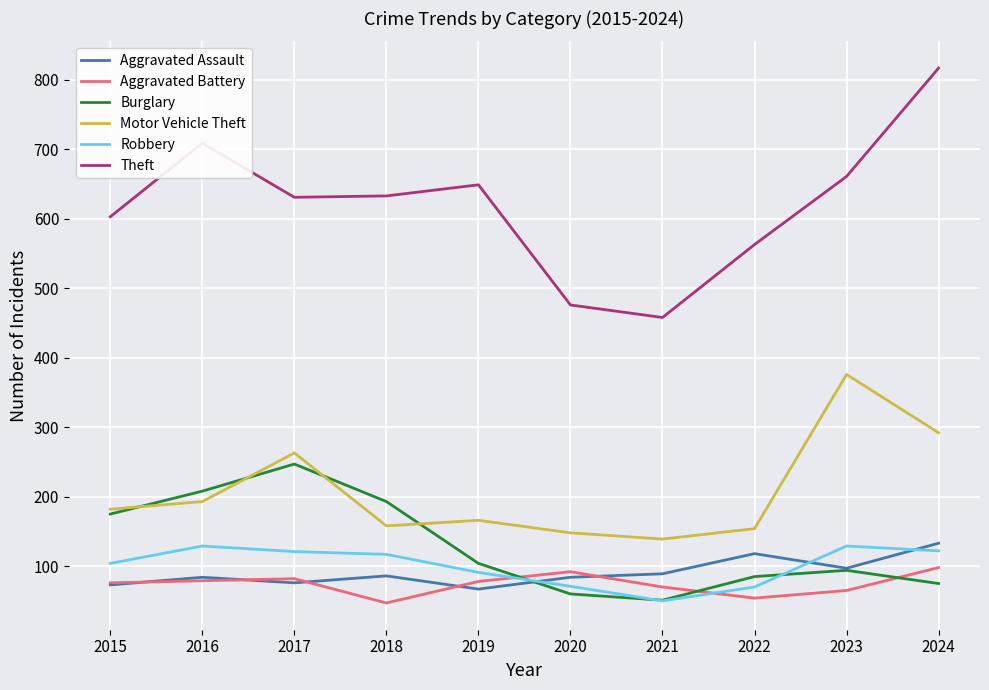

Which series has the largest range (max minus min)?

Theft